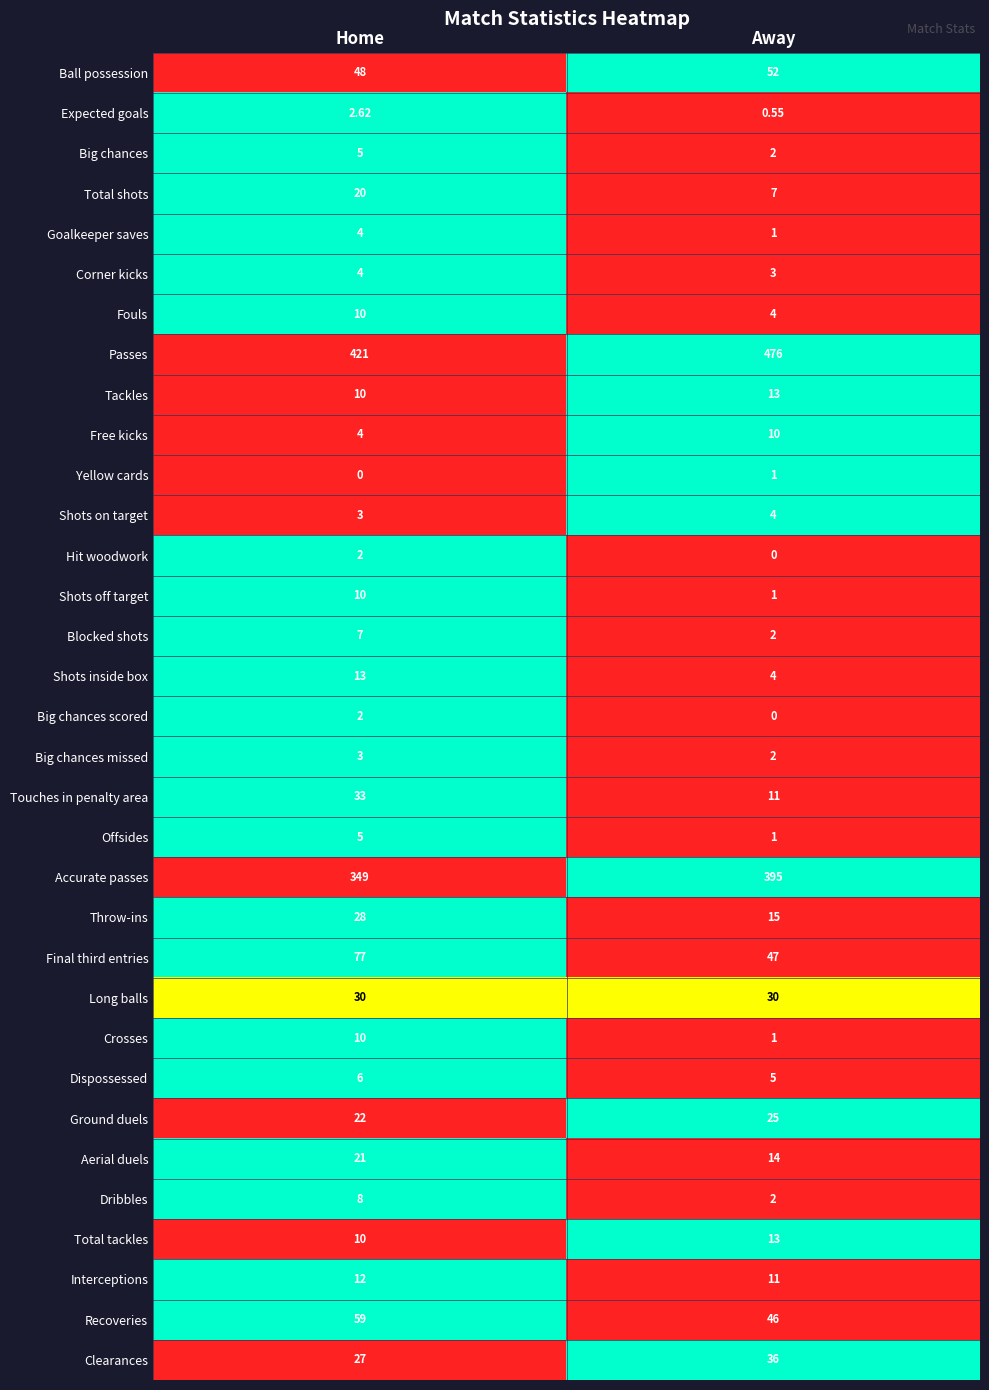

Which category has the lowest value in the Corner kicks series?

Away